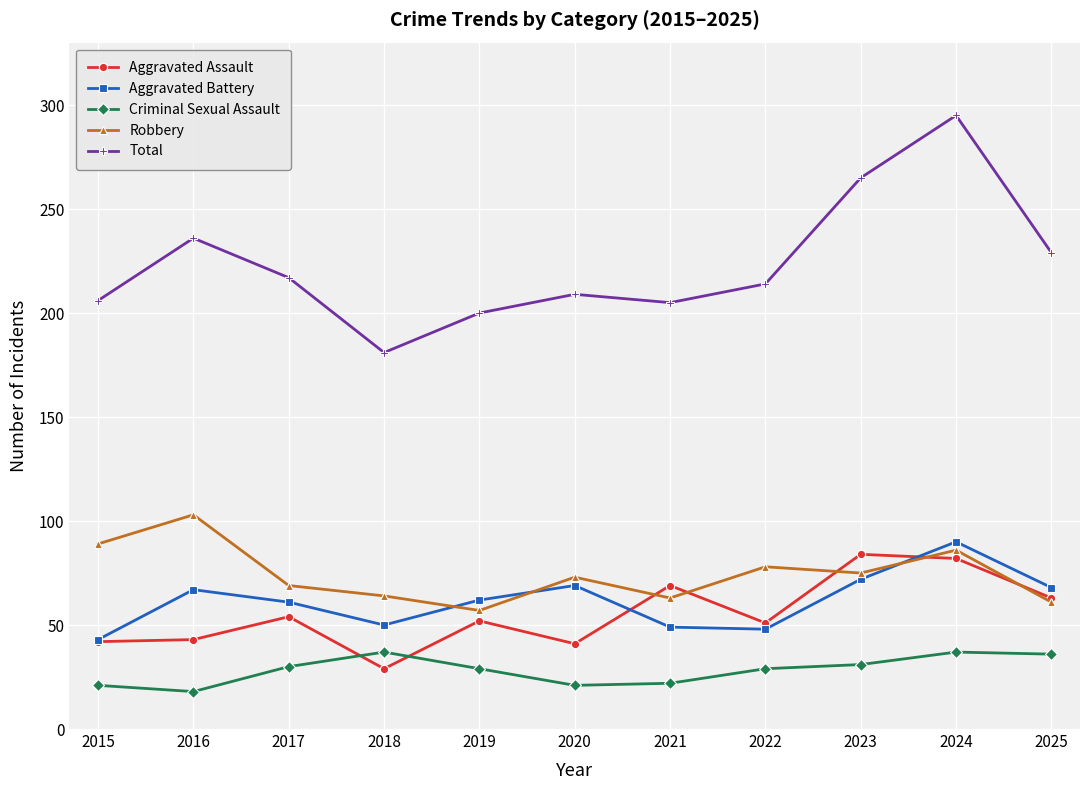

Is this an area chart (filled region under the line)?

No